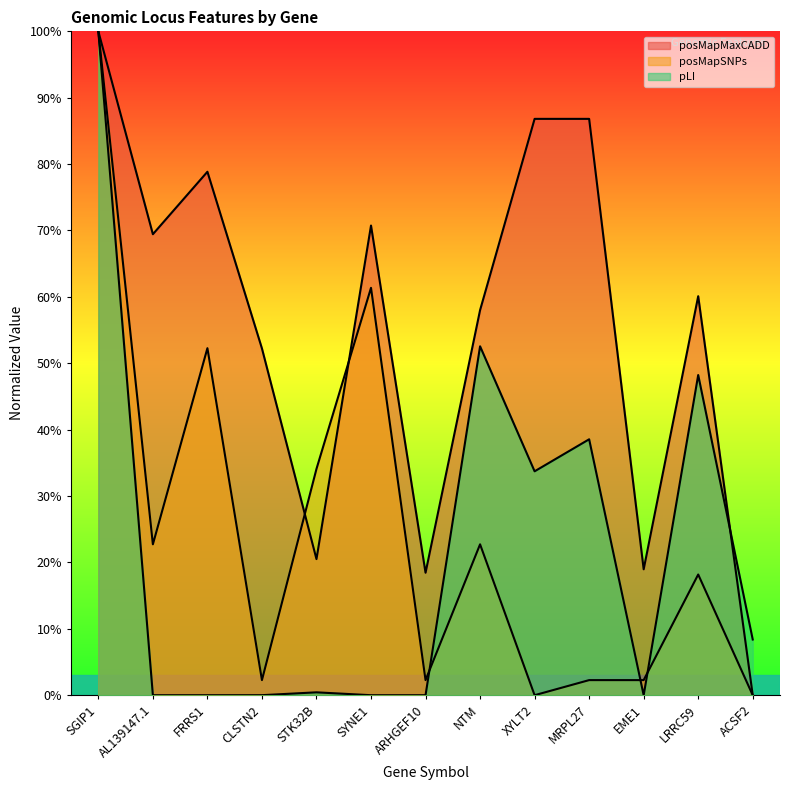

Between SGIP1 and XYLT2, which series saw the biggest shift?

posMapSNPs